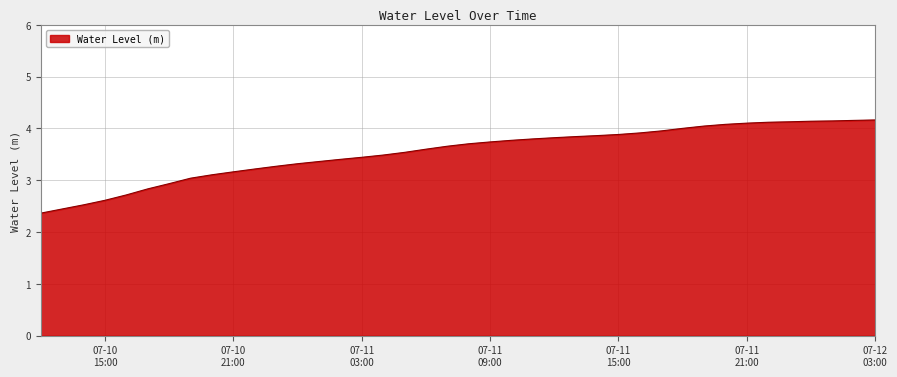

What is the average value?

3.5